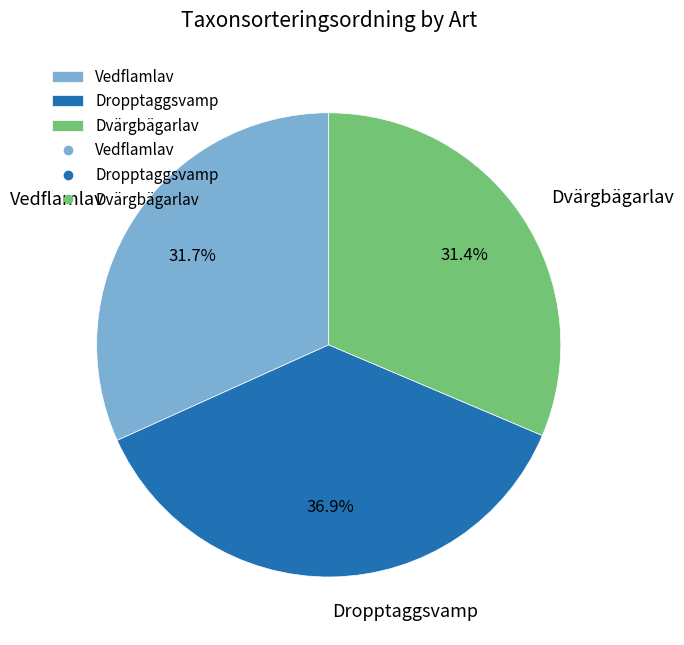

Approximately how many times larger is the value at Dropptaggsvamp compared to Dvärgbägarlav?

1.2